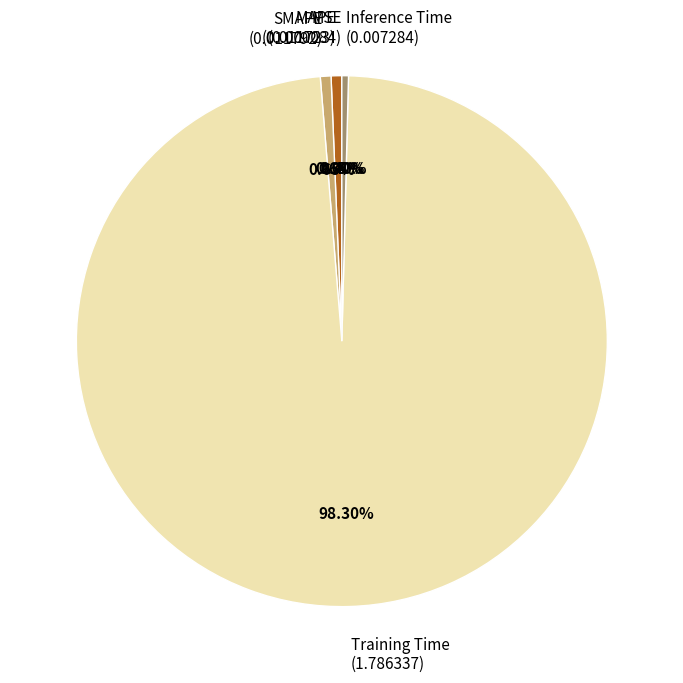

Does any single category account for the majority?

Yes